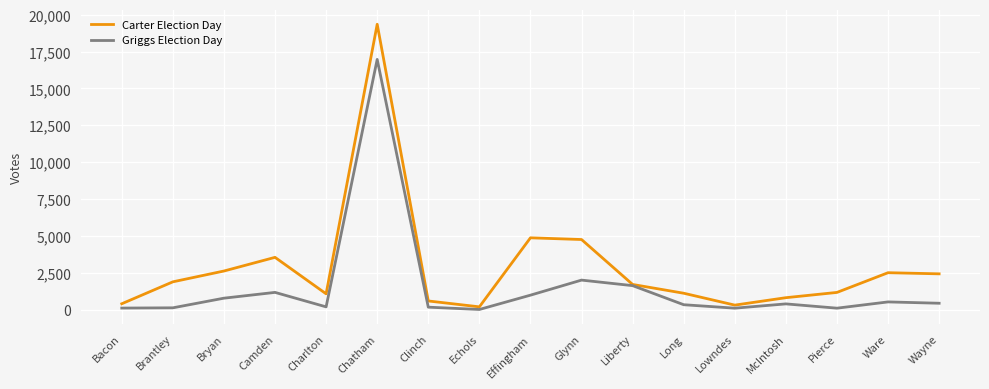

What is the greatest value displayed?

19345